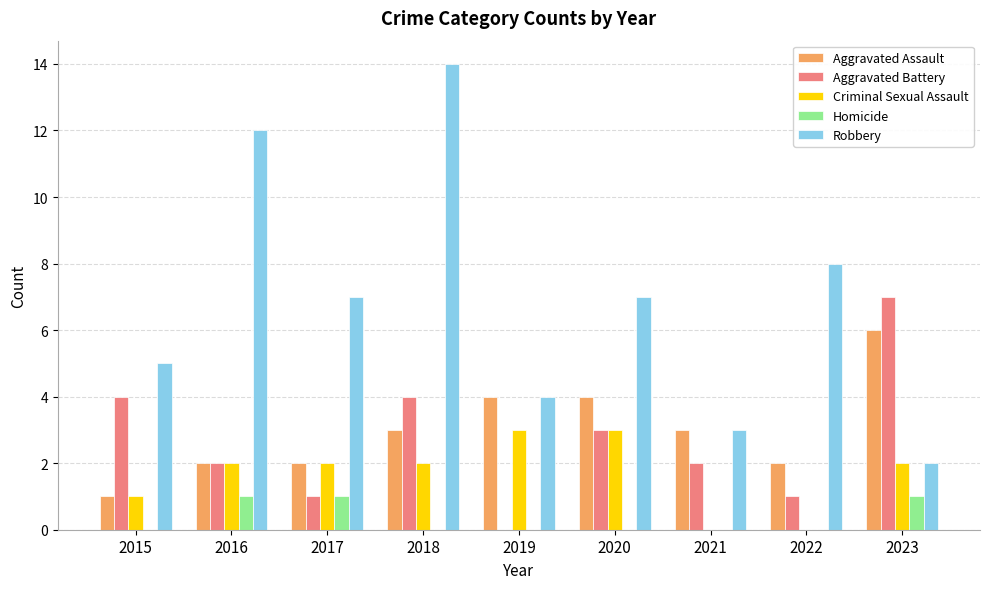

Which series has the largest total across all categories?

Robbery